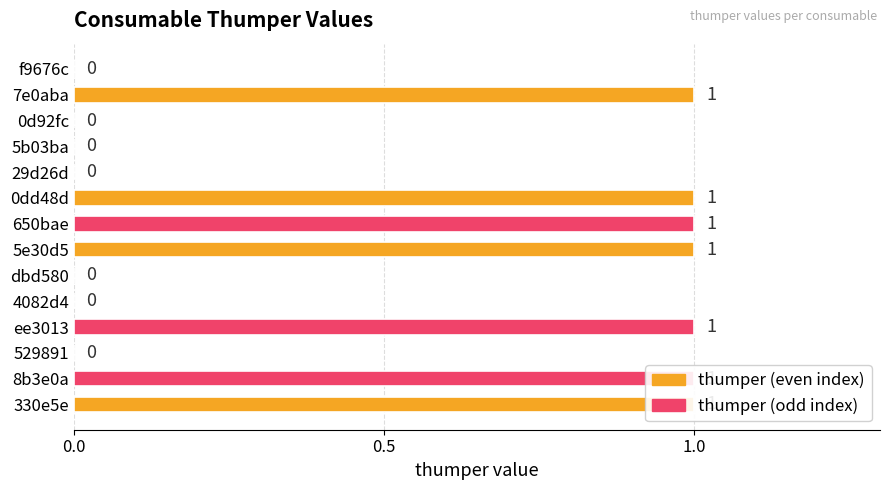

How many bars are there in total?

14